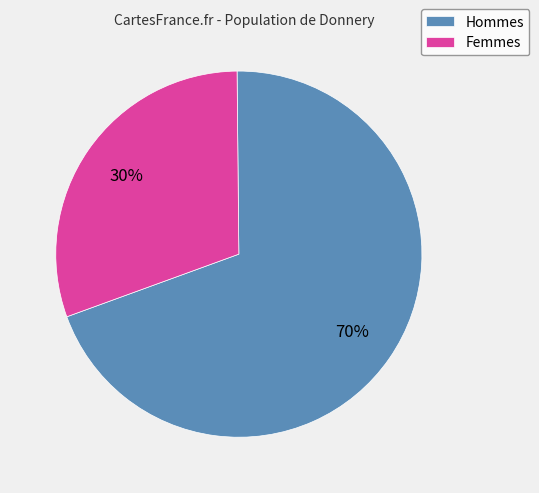

To the nearest percent, what is the average slice percentage?

50%